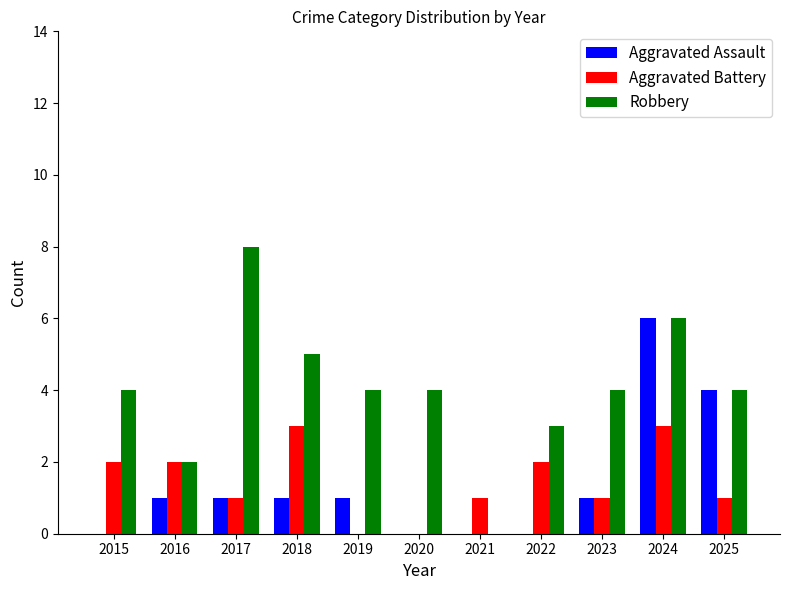

What value does the Robbery series have at 2020?

4